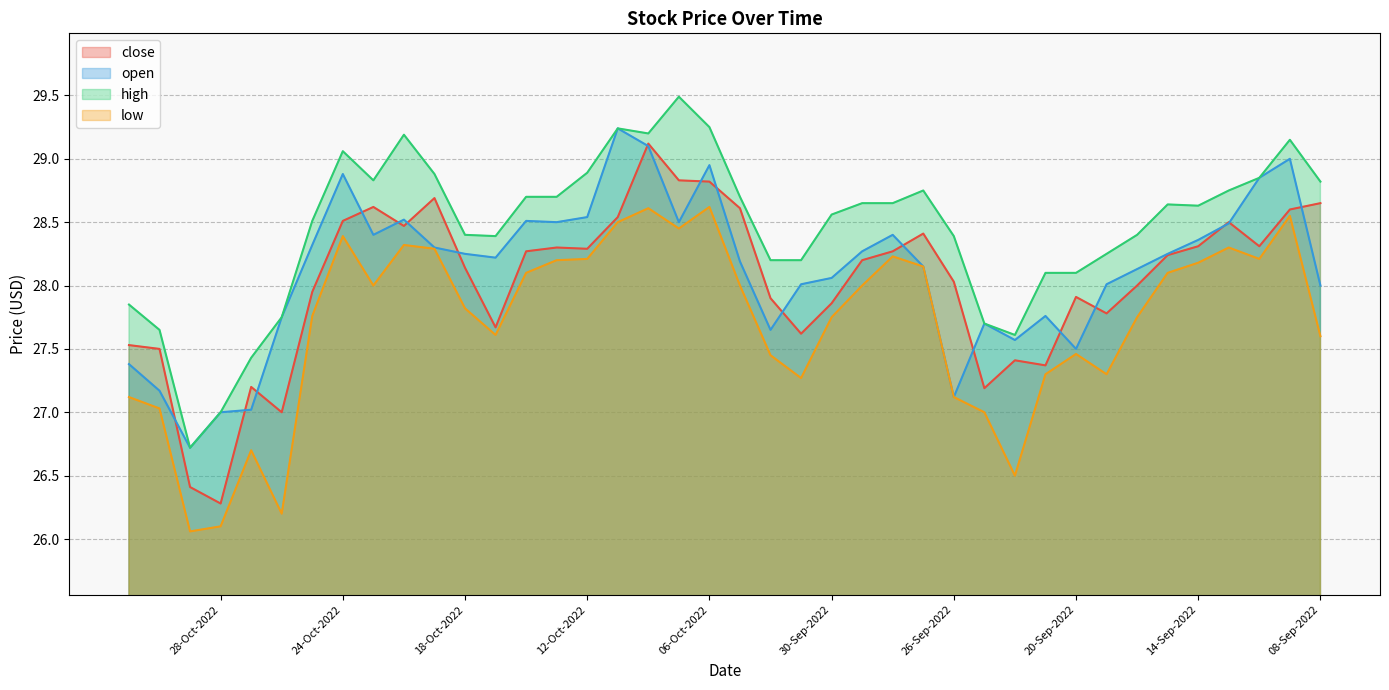

Rank the series by their maximum value, from lowest to highest.

low, close, open, high